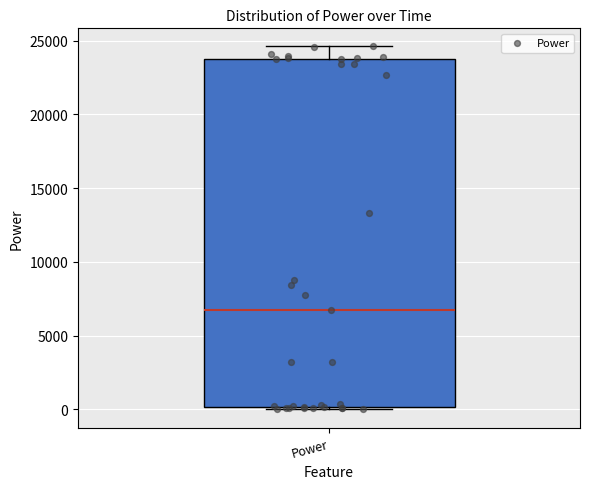

Read this box plot against the y-axis: the position of the median line, the range covered by the box, and the ends of both whiskers. The values are not printed on the chart, so give them approximately, as read against the axis.

median 7000, box 0 to 23500, whiskers 0 to 24500